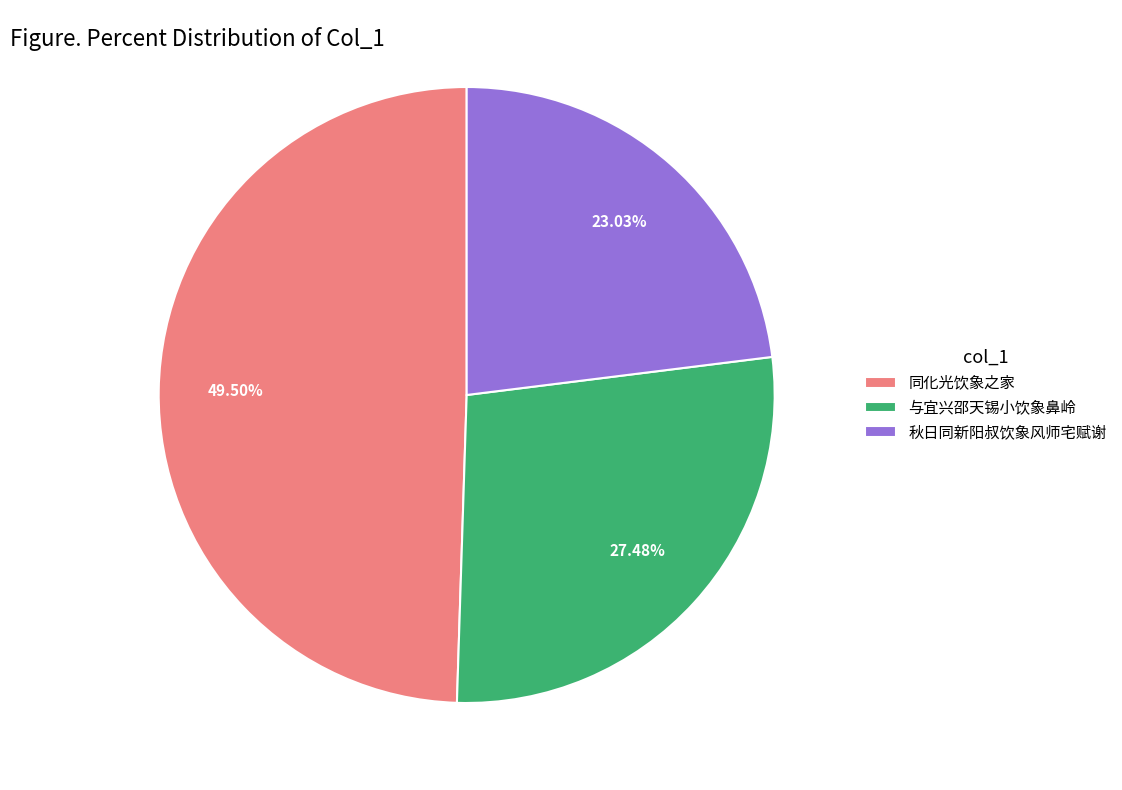

Rank the categories by value from lowest to highest.

秋日同新阳叔饮象风师宅赋谢, 与宜兴邵天锡小饮象鼻岭, 同化光饮象之家